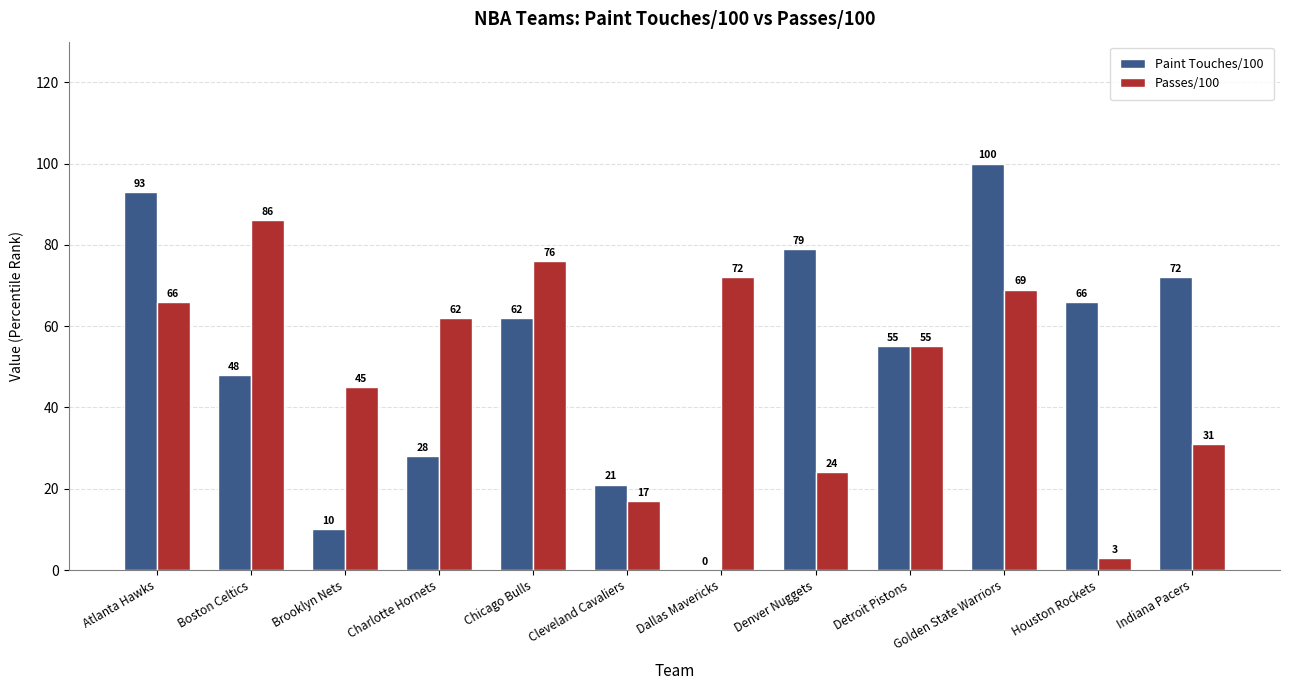

What are all the series names shown in the legend?

Paint Touches/100, Passes/100